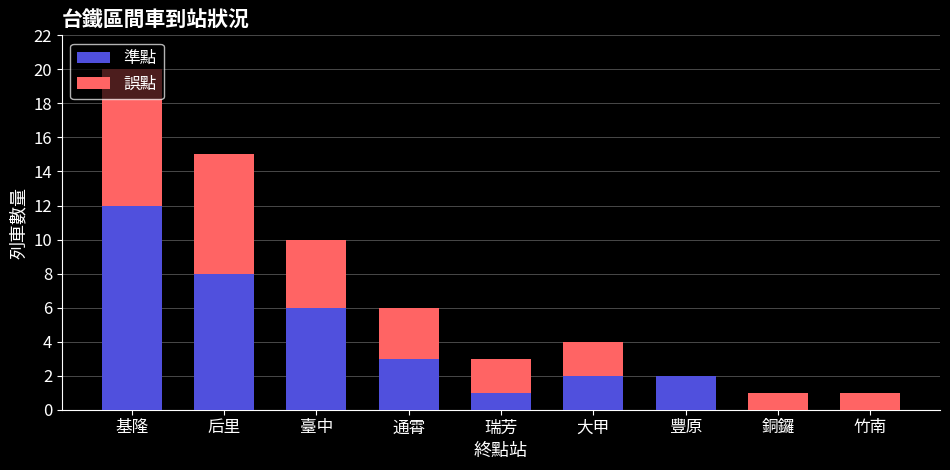

What is the sum of the 準點 values at 后里 and 竹南?

8